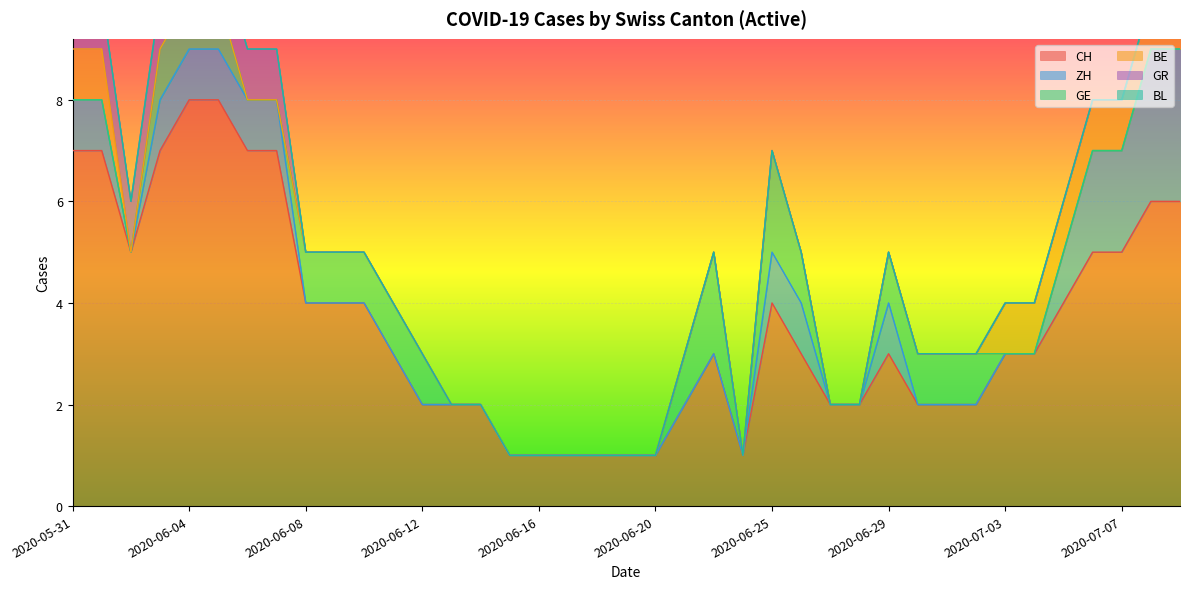

What is the difference between the second highest and minimum values in the CH series?

7